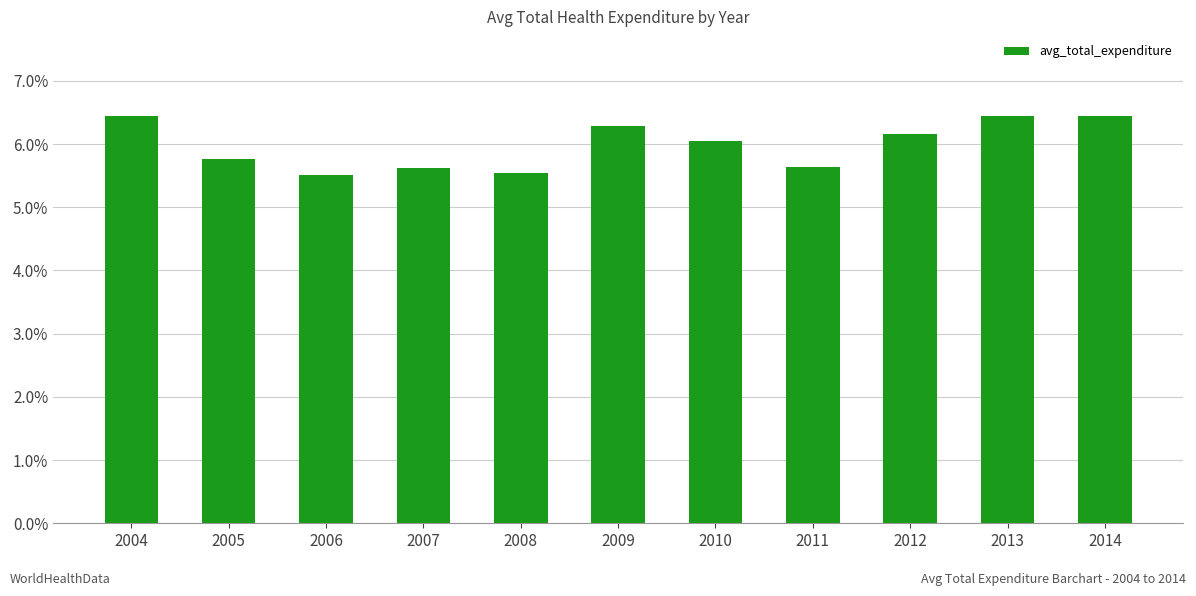

The chart shows a value of 5.6 at 2007. True or false?

True